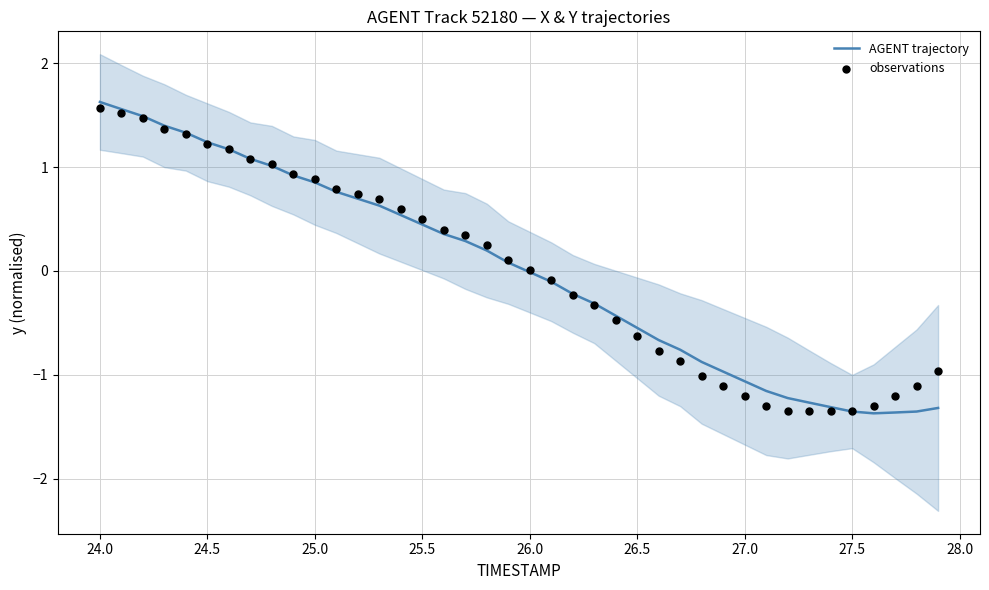

Which series contains the highest Y value?

AGENT trajectory